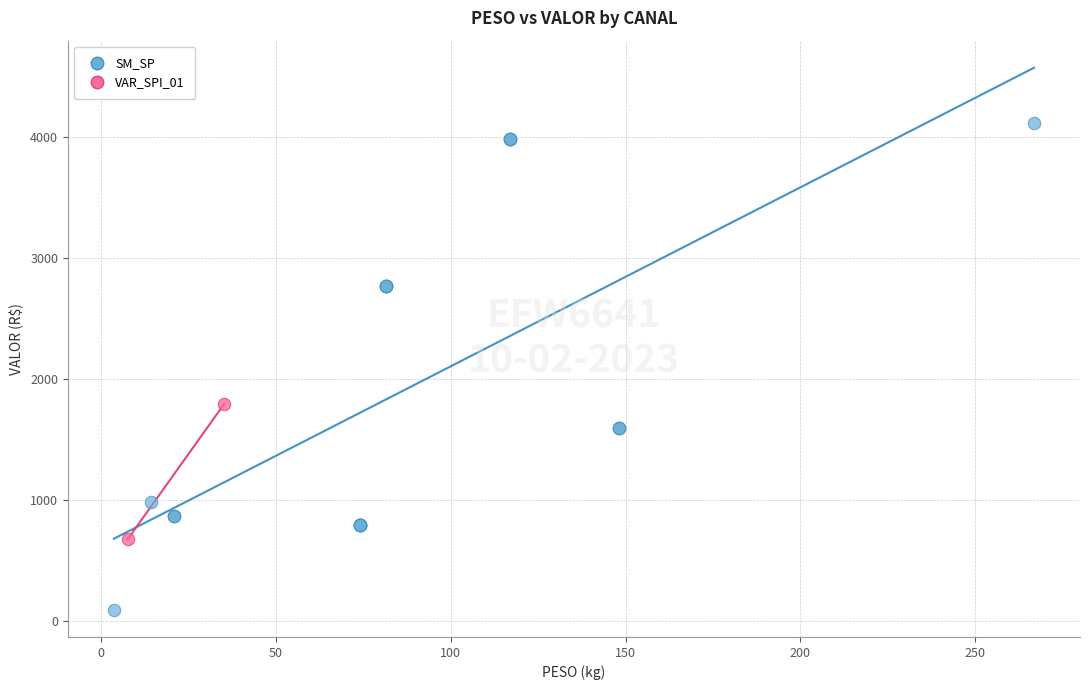

Which series has the largest Y range (max minus min)?

SM_SP